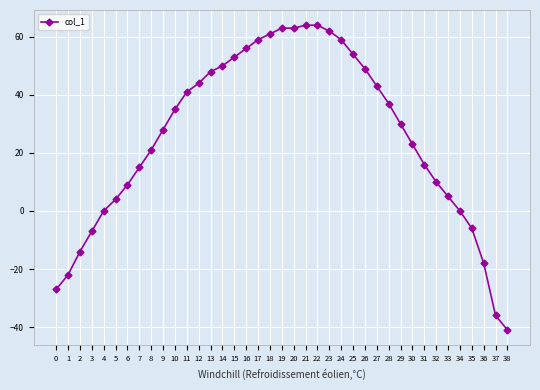

Reading left to right, what are all the values shown in this chart?

-27	-22	-14	-7	0	4	9	15	21	28	35	41	44	48	50	53	56	59	61	63	63	64	64	62	59	54	49	43	37	30	23	16	10	5	0	-6	-18	-36	-41